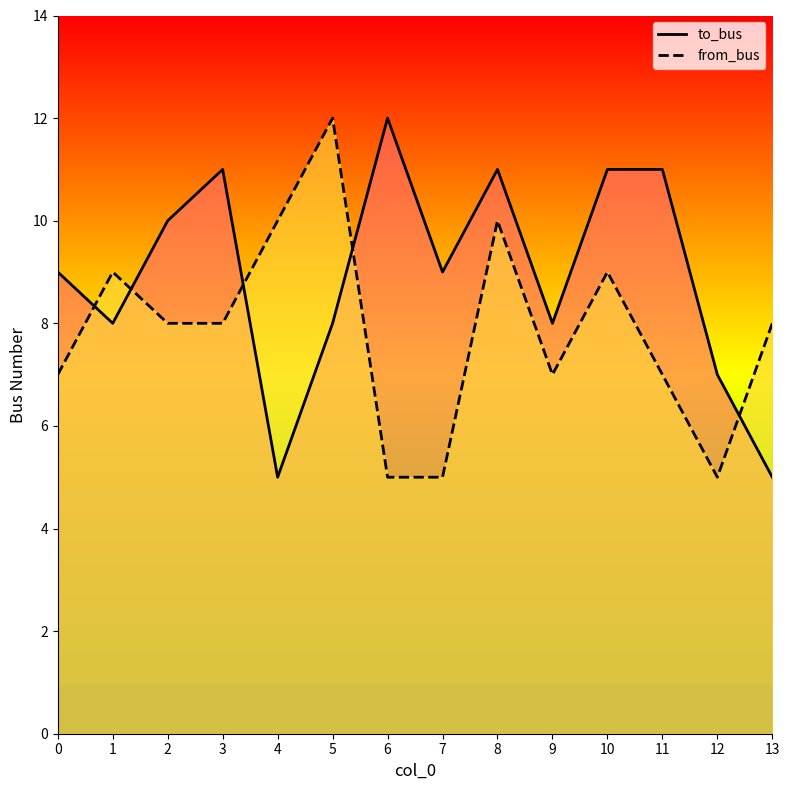

At 4, list the series in order from largest to smallest.

from_bus, to_bus